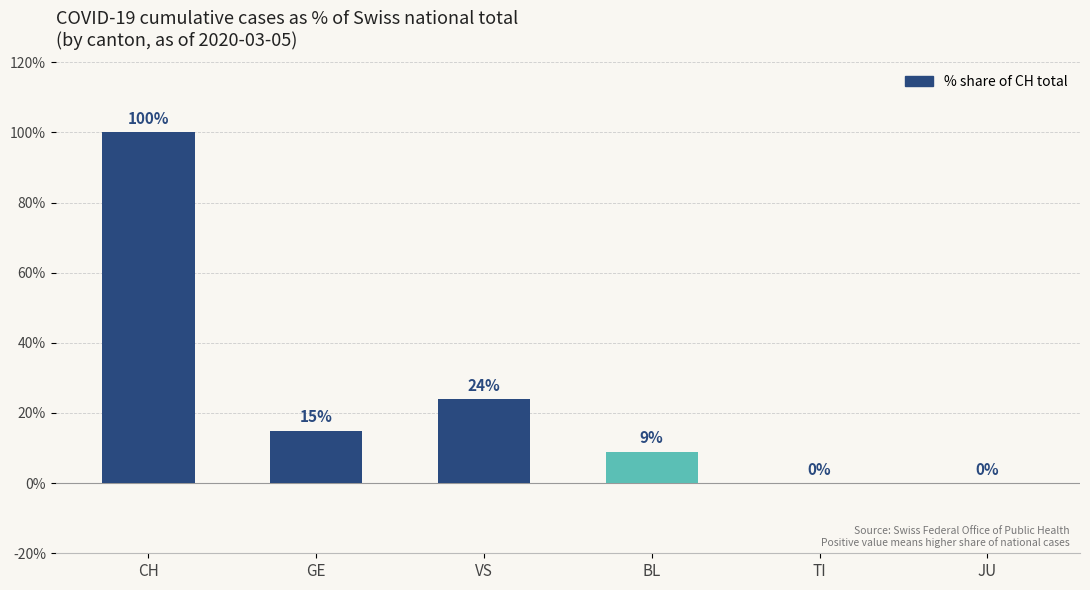

At which label is the value closest to 50?

VS